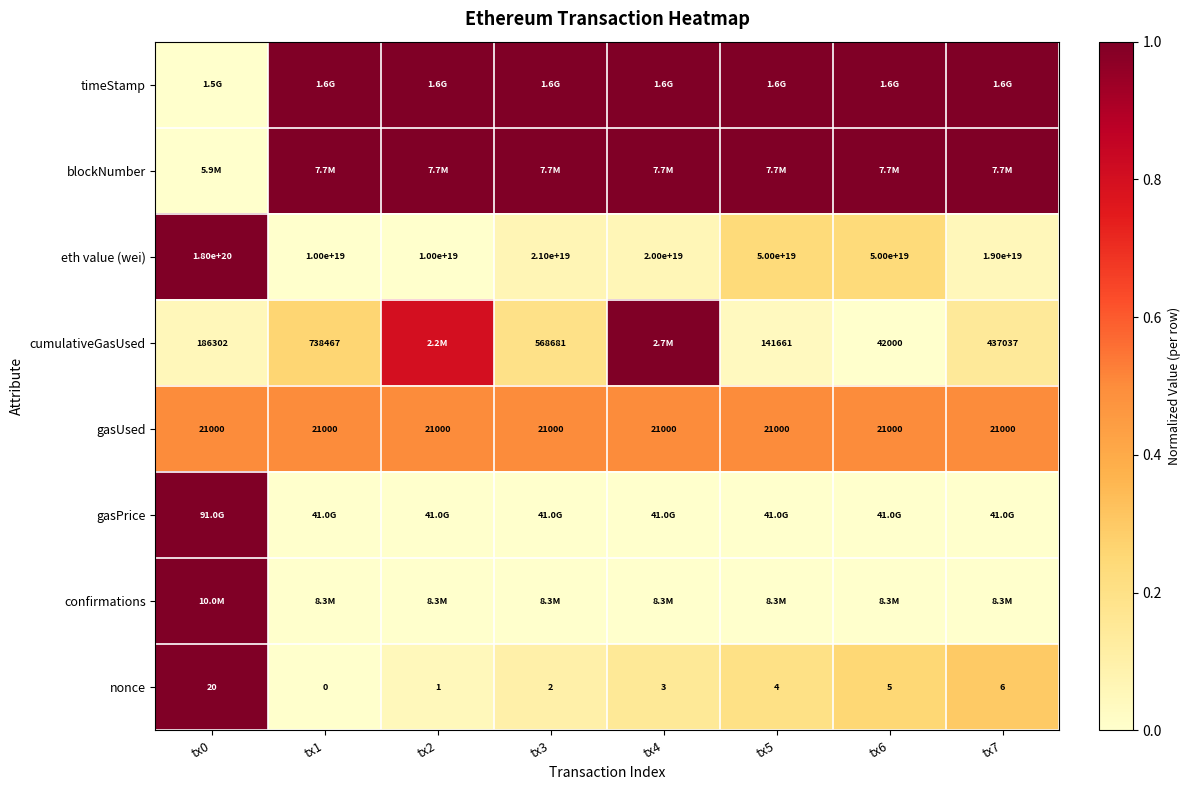

Which has a higher value, tx5 or tx2?

tx5